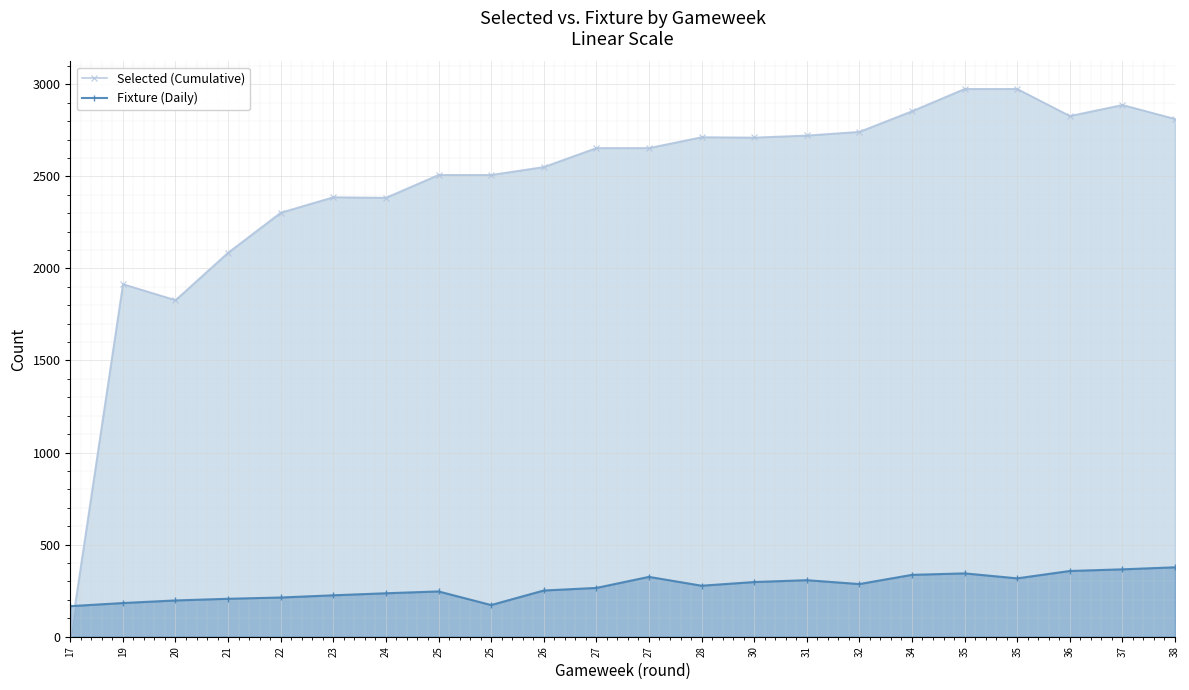

At which label does Fixture (Daily) reach its peak?

38